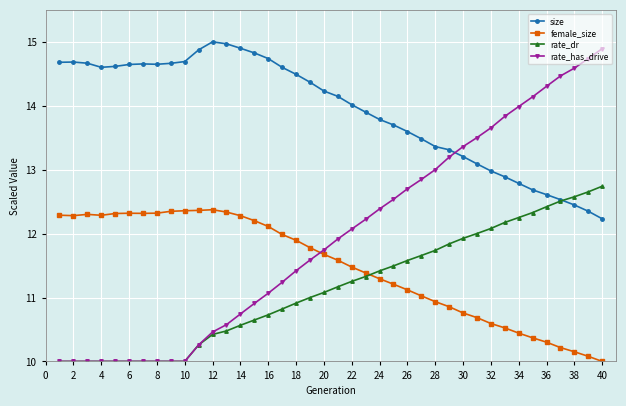

Which series has the largest range (max minus min)?

rate_has_drive